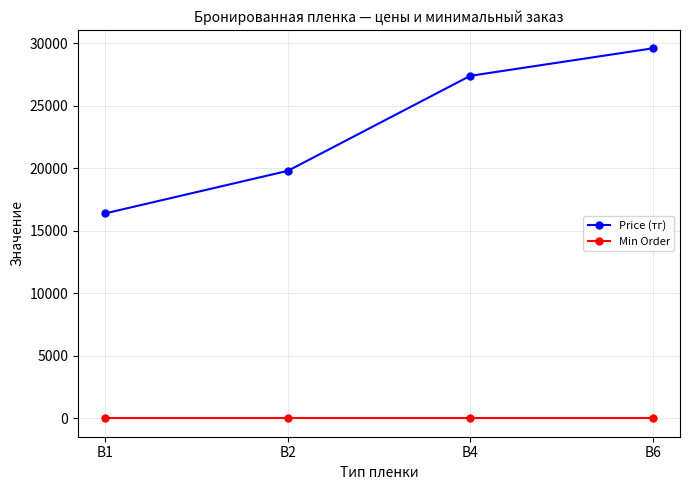

The value of Price (тг) at B4 is 27400. True or false?

True